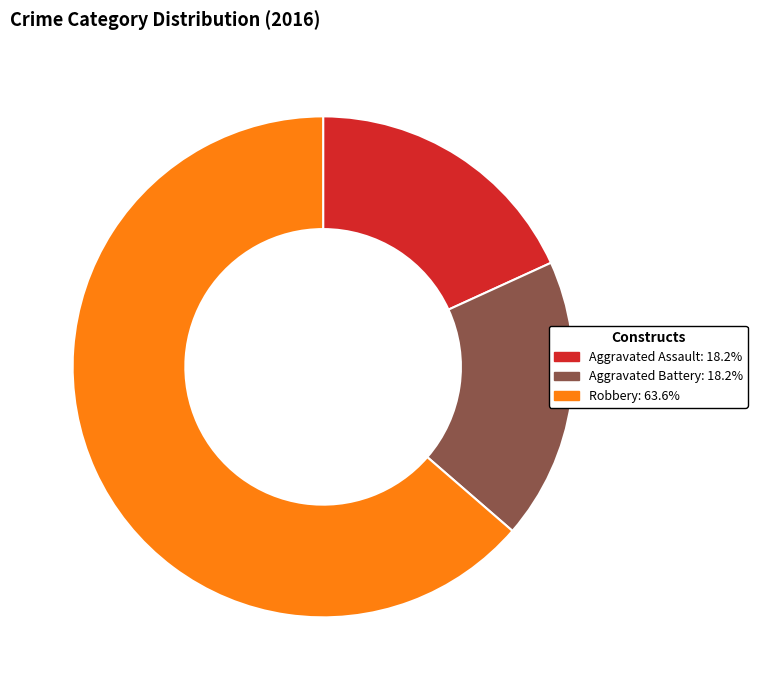

Does Robbery represent more than half of the total?

Yes